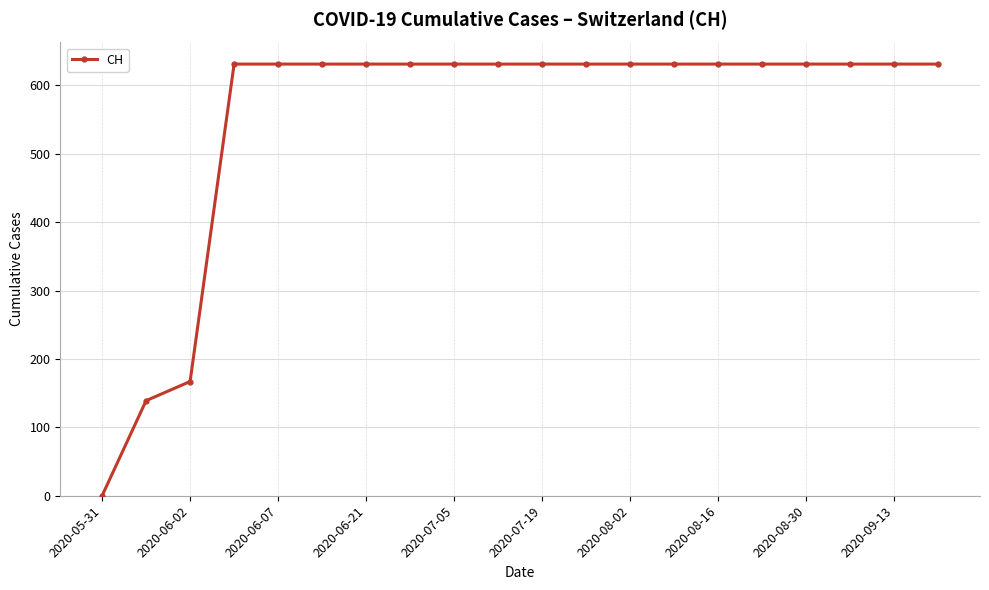

What is the maximum value shown in the chart?

631